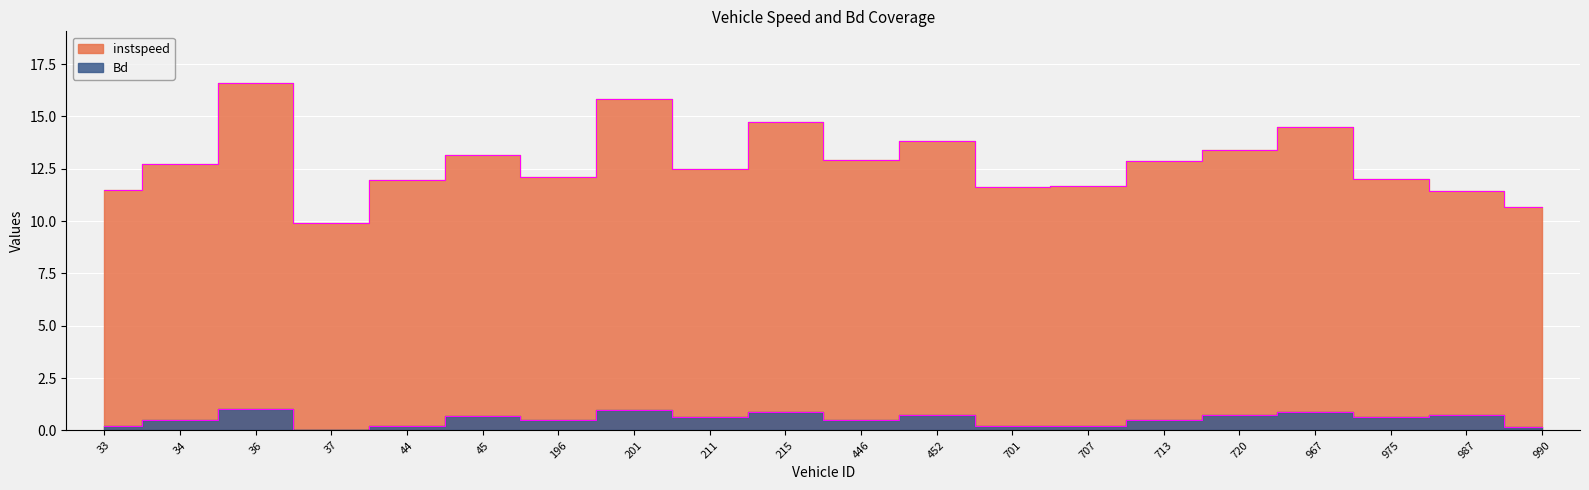

True or false: Bd has a value of 0.1 at 990.

True